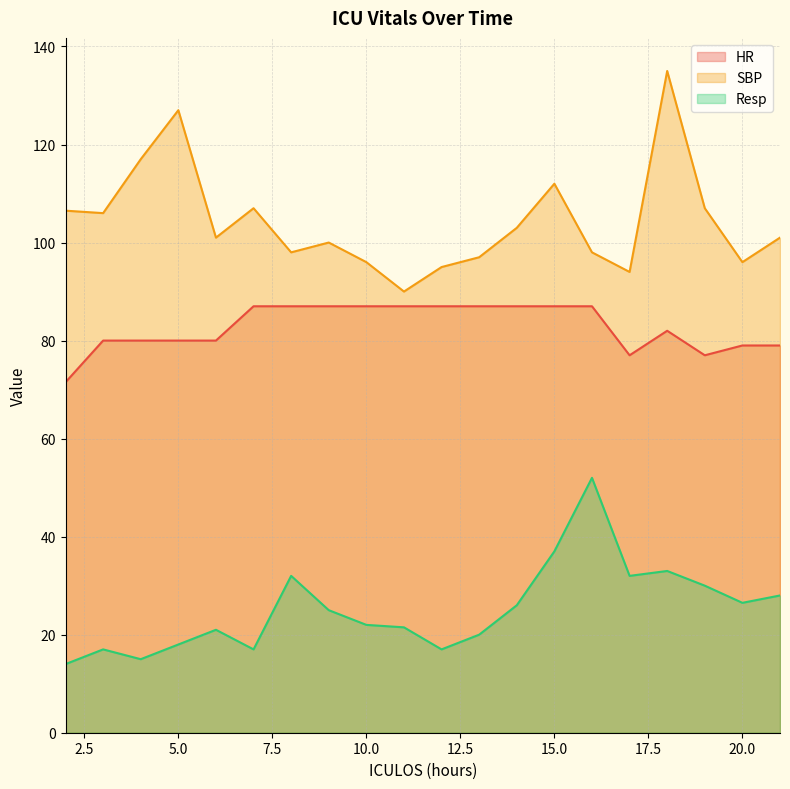

How many interior local valleys does the Resp series have?

5